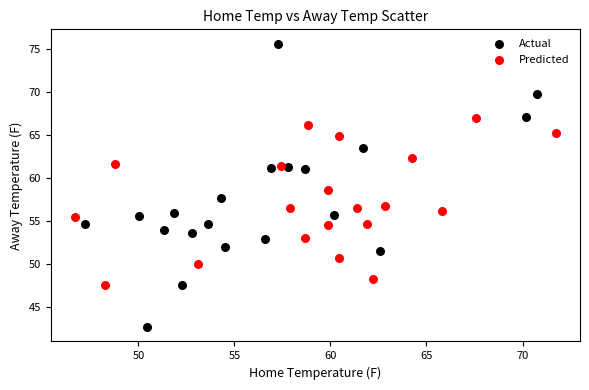

Which series reaches the minimum Y coordinate?

Actual